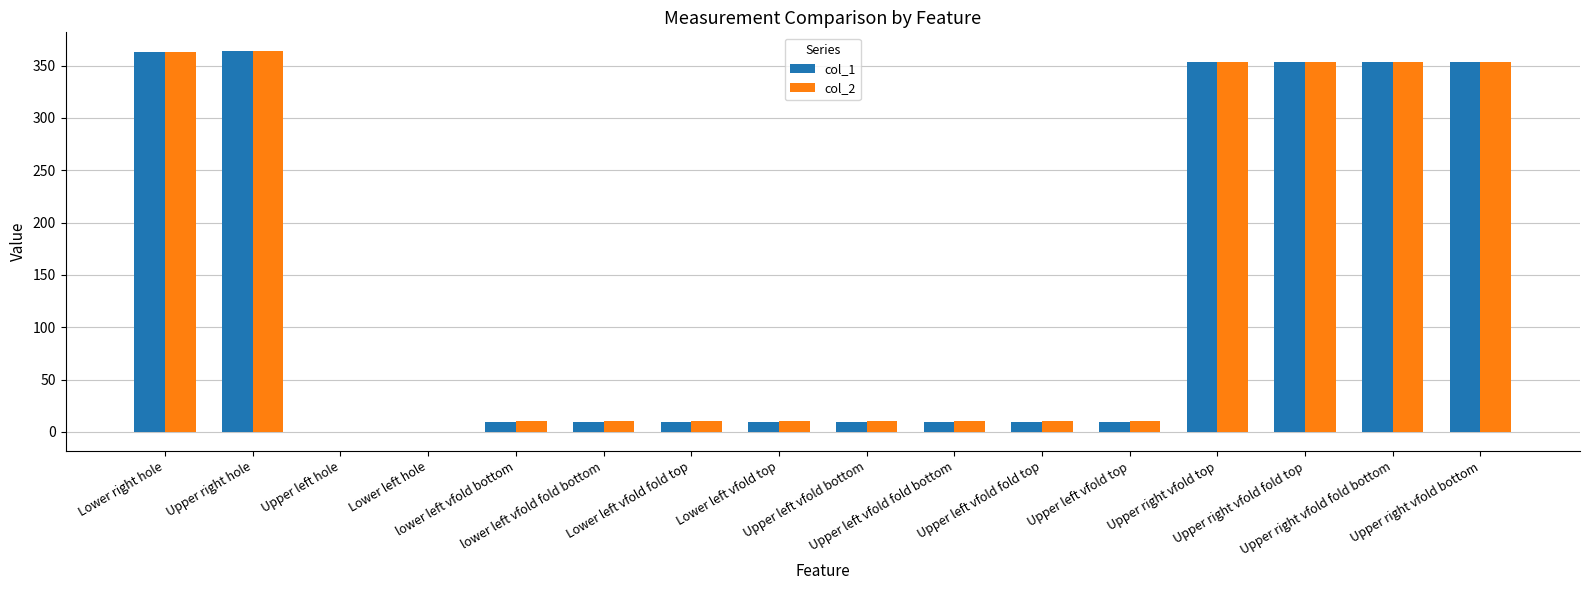

What is the sum of all col_2 values?

2224.2